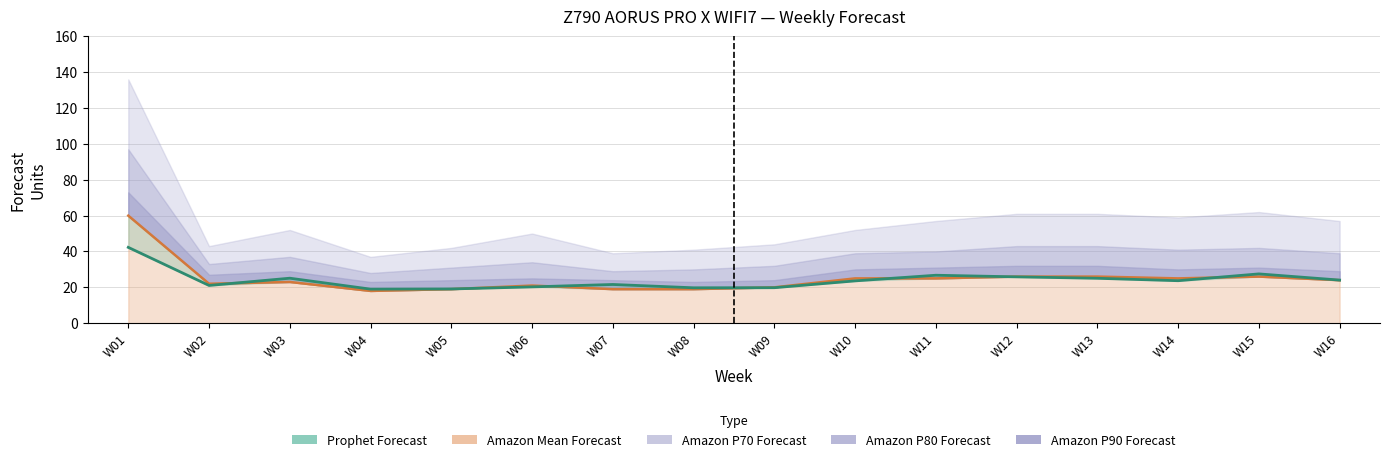

What is the value of the 10th point from the left?

23.6